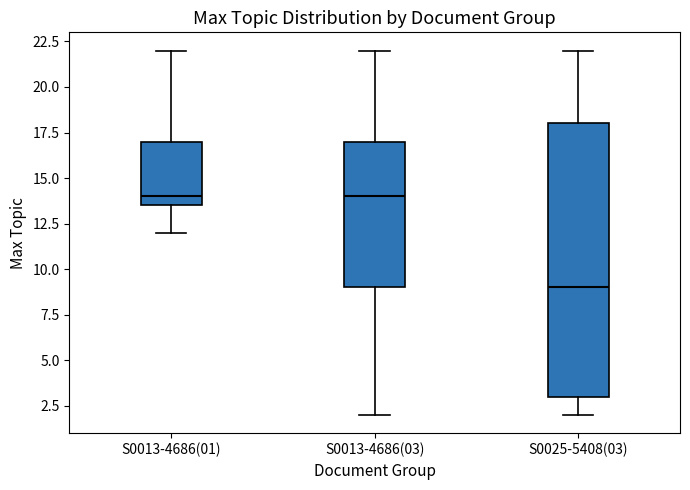

Comparing the boxes themselves (not the whiskers), which one is the tallest?

S0025-5408(03)